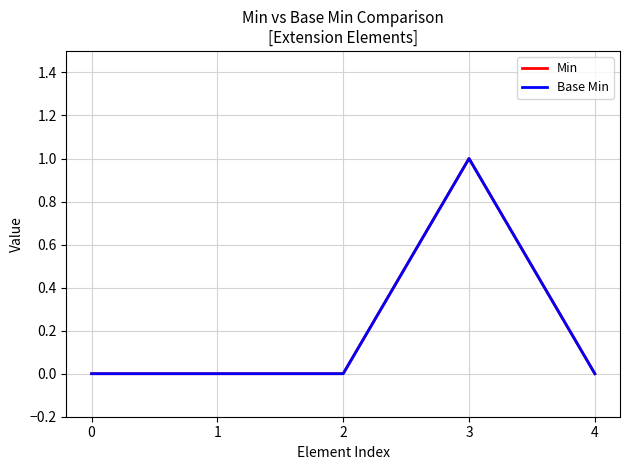

Is this an area chart (filled region under the line)?

No